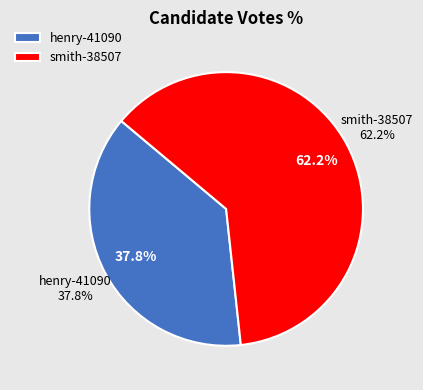

Which slice is the smallest?

henry-41090